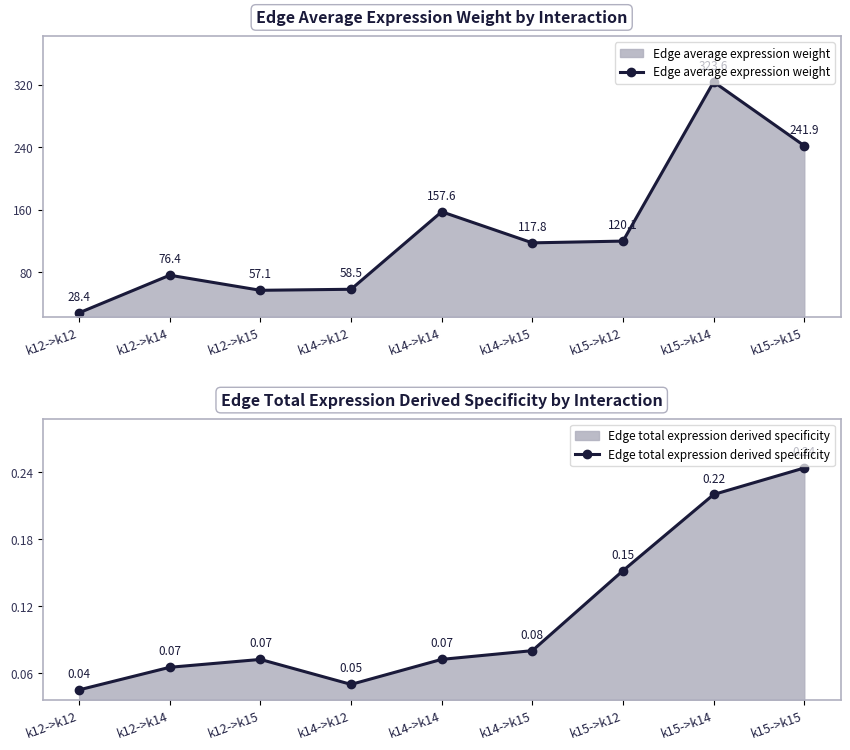

Reading left to right, list all the values displayed in this chart.

Edge average expression weight: 28.4	76.4	57.1	58.5	157.6	117.8	120.1	323.6	241.9
Edge total expression derived specificity: 0.0	0.1	0.1	0.0	0.1	0.1	0.2	0.2	0.2